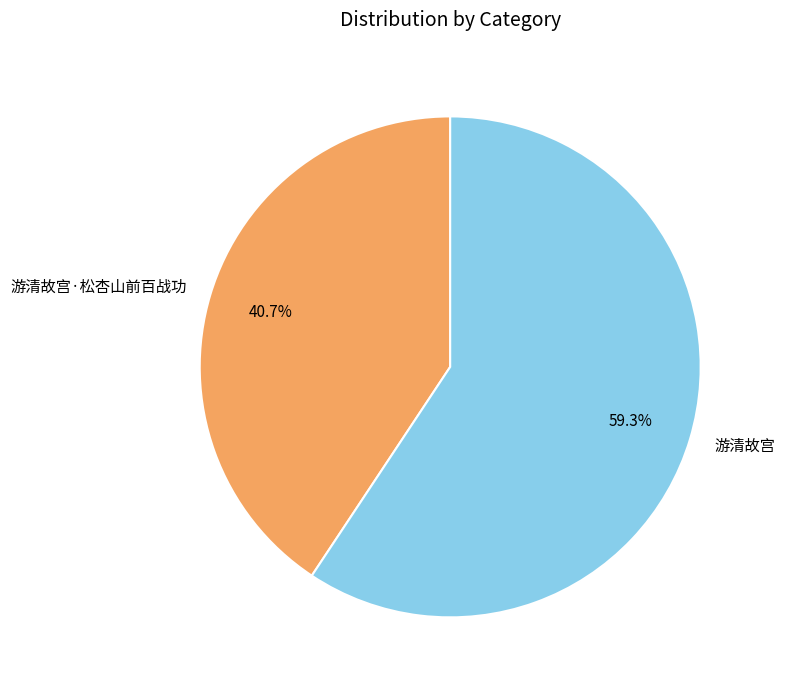

Which category has the biggest portion of the pie?

游清故宫